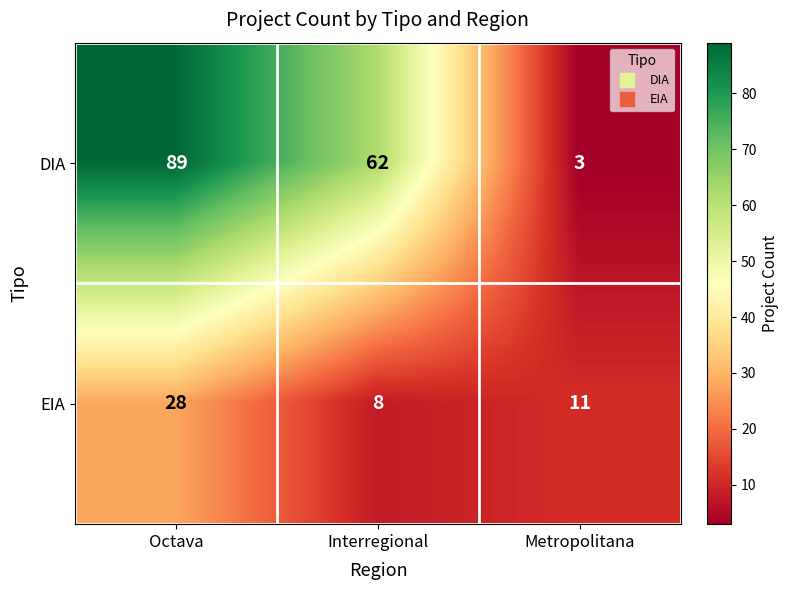

Which label corresponds to the largest value in the chart?

Octava